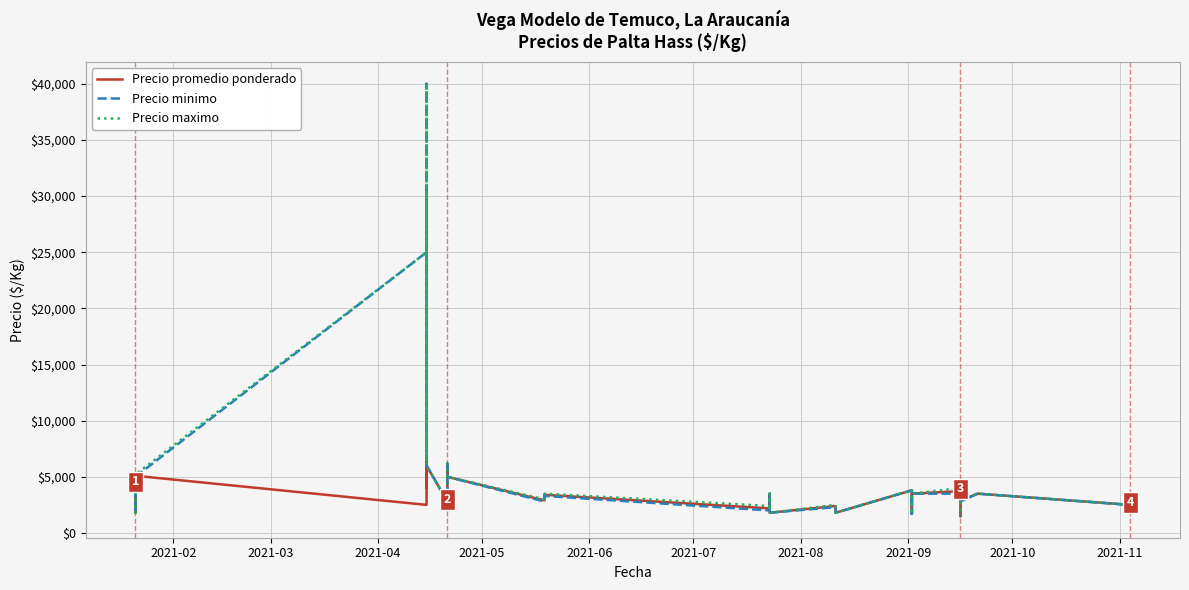

How many interior local valleys does the Precio promedio ponderado series have?

13